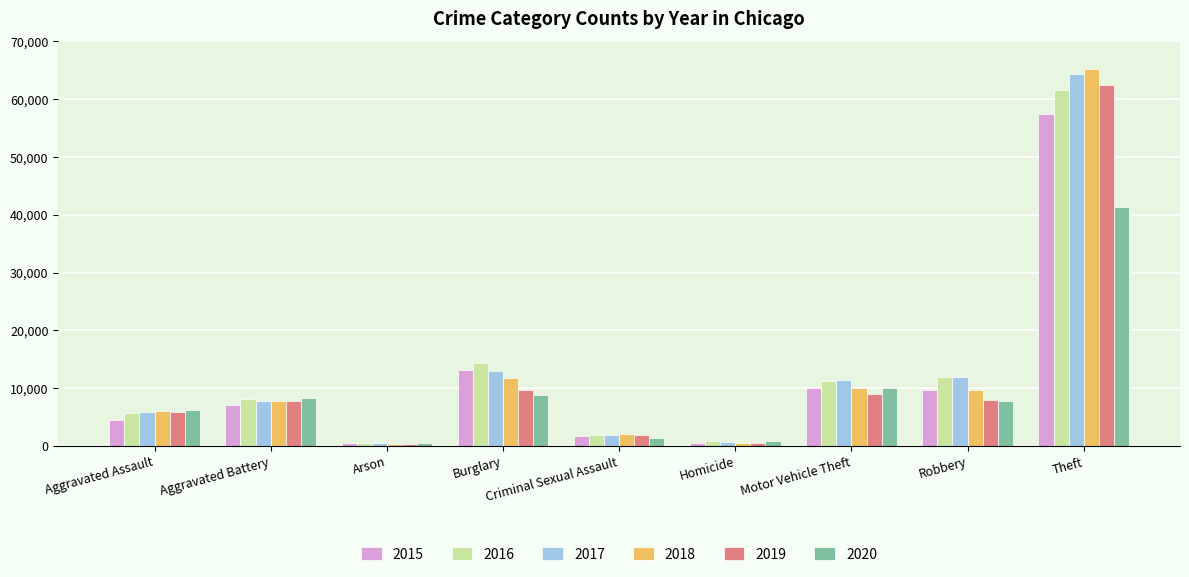

How many groups of bars are there?

9